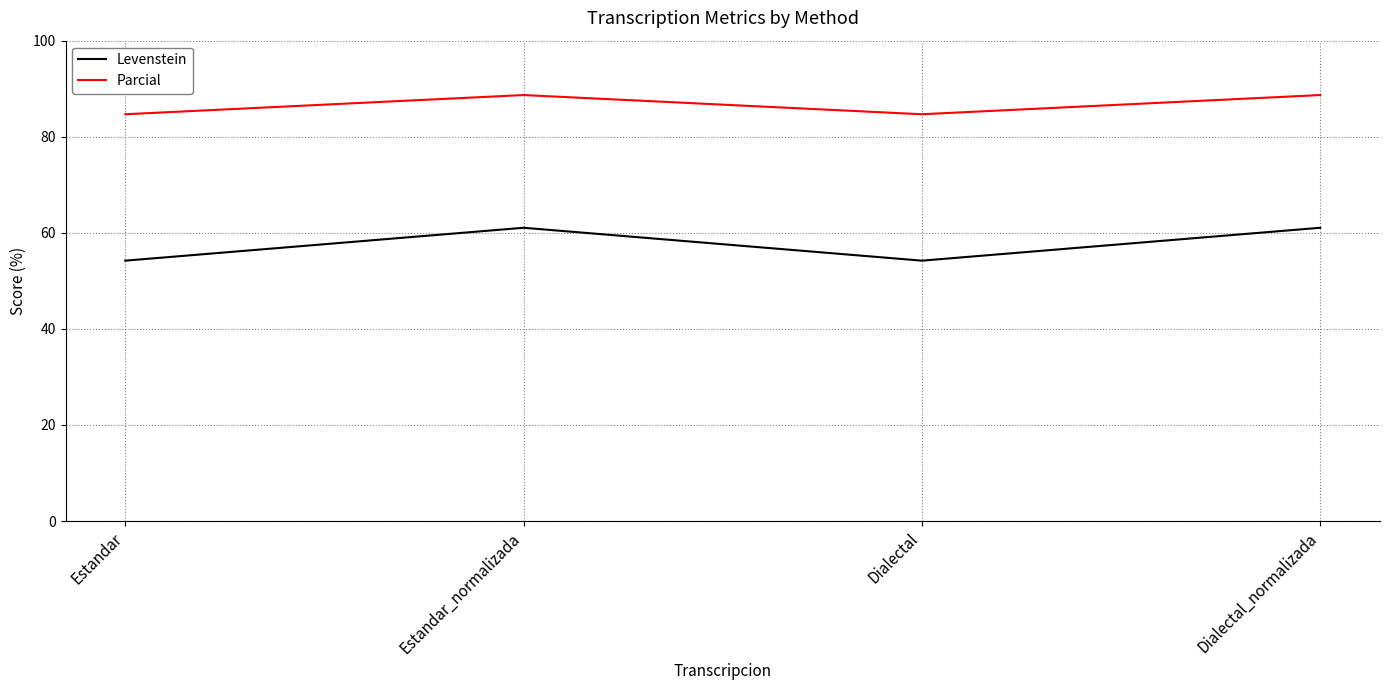

What is the greatest value displayed?

88.7